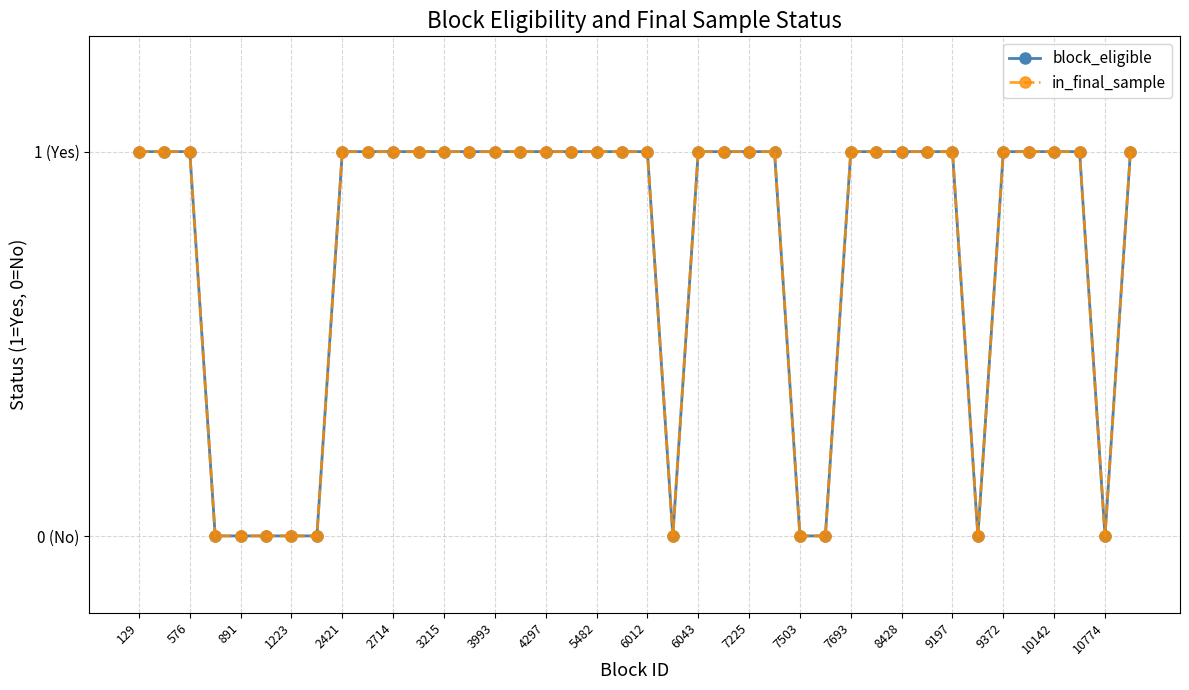

Reading left to right, list all the values displayed in this chart.

block_eligible: 1	1	1	0	0	0	0	0	1	1	1	1	1	1	1	1	1	1	1	1	1	0	1	1	1	1	0	0	1	1	1	1	1	0	1	1	1	1	0	1
in_final_sample: 1	1	1	0	0	0	0	0	1	1	1	1	1	1	1	1	1	1	1	1	1	0	1	1	1	1	0	0	1	1	1	1	1	0	1	1	1	1	0	1